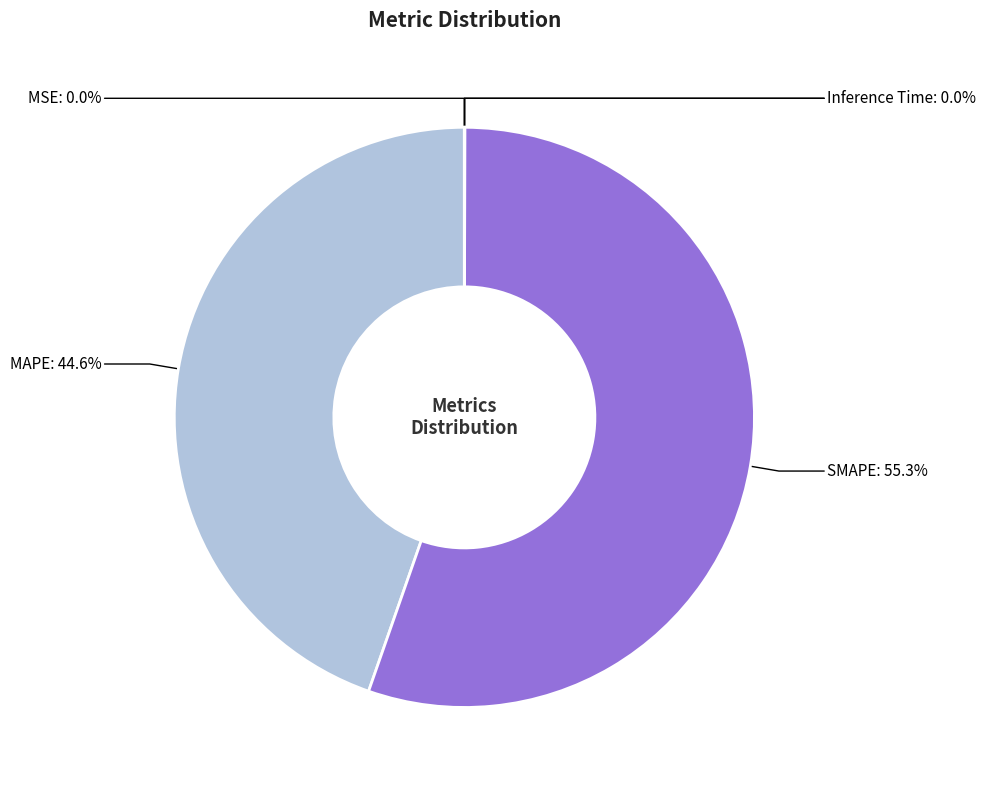

Is there any slice that represents more than half of the pie?

Yes